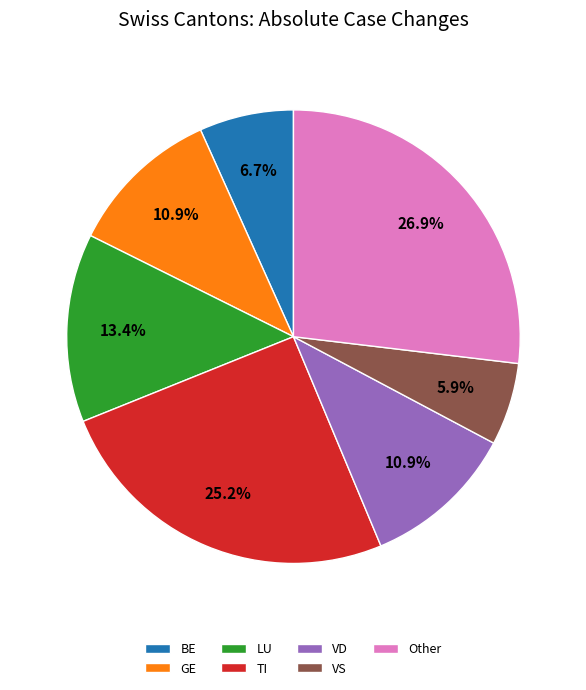

To the nearest percent, what is the average slice percentage?

14%